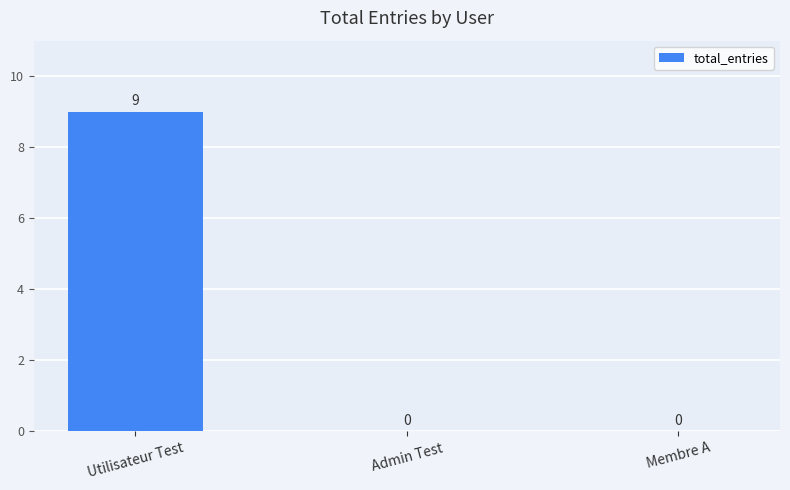

How many values are between 0 and 9?

3